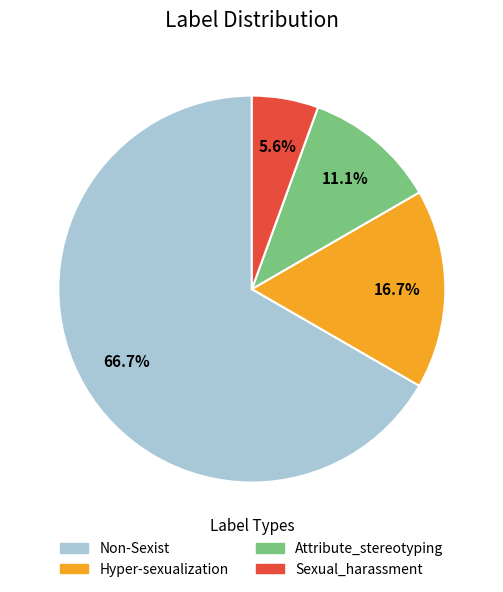

Is there any slice that represents more than half of the pie?

Yes